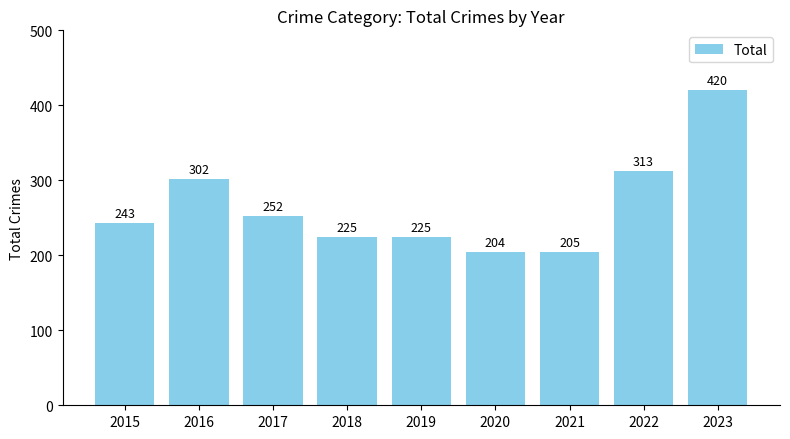

Is it true that the value at 2015 is 243?

True